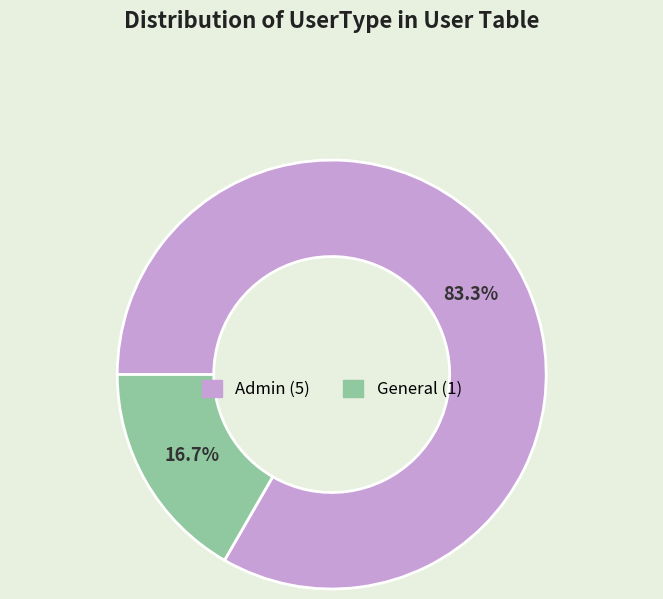

What is the largest slice in the pie chart?

Admin